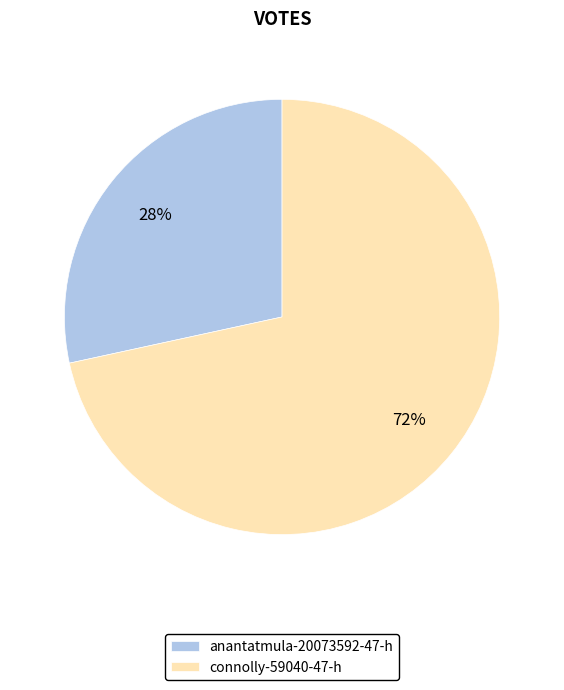

To the nearest percent, what percentage of the pie is connolly-59040-47-h?

72%